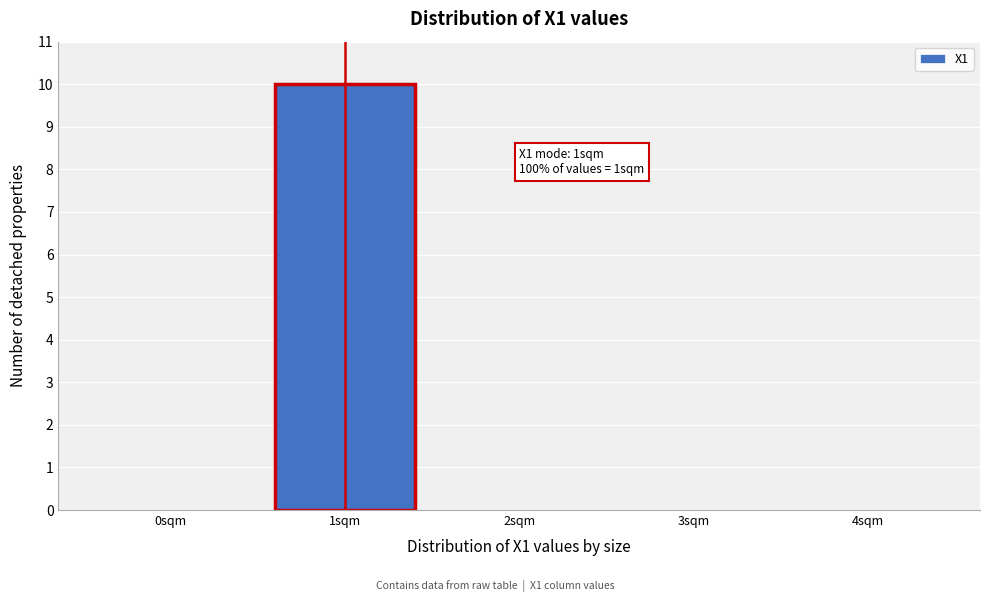

Reading left to right, extract all data points from this chart.

0sqm=0	1sqm=10	2sqm=0	3sqm=0	4sqm=0